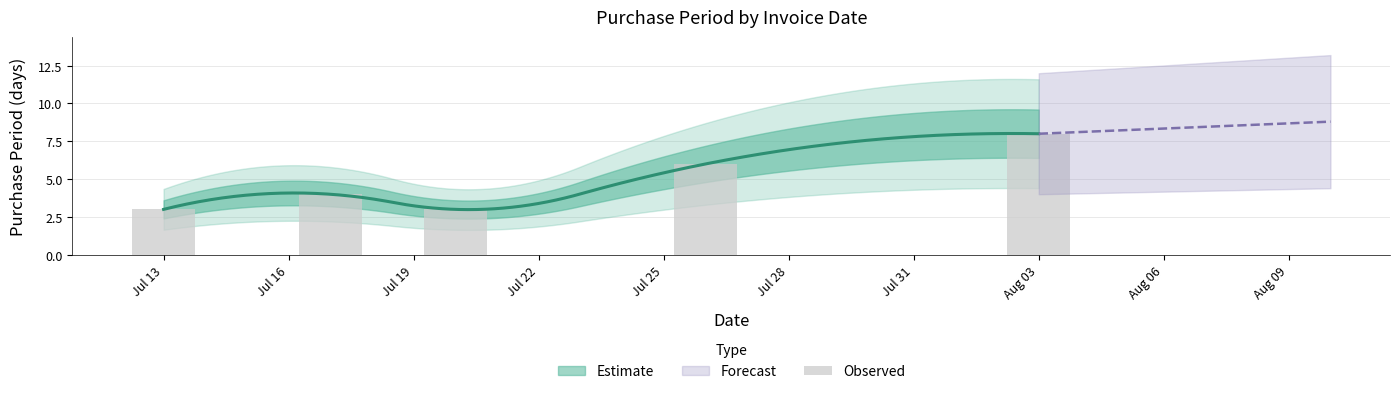

What is the difference between the maximum and second lowest values?

5